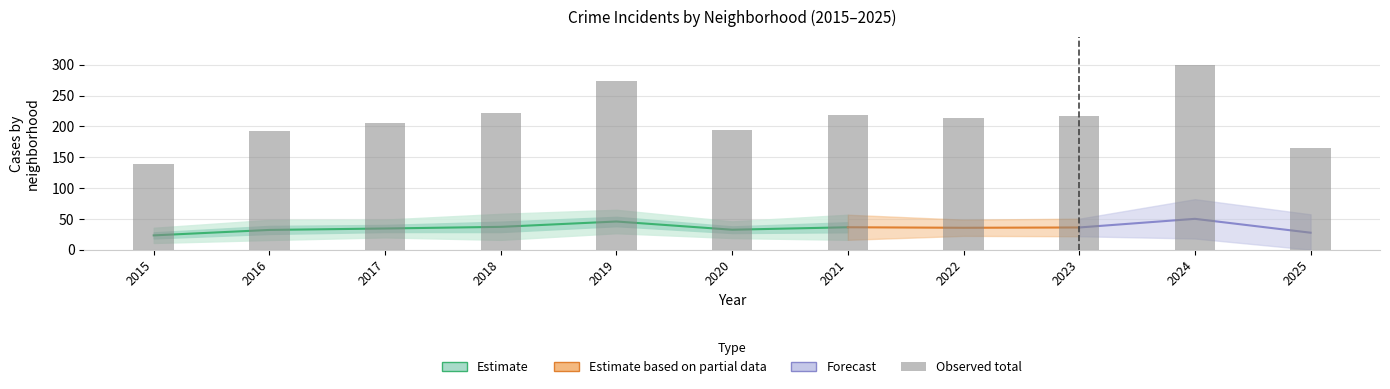

What is the value of the 7th bar from the left?

218